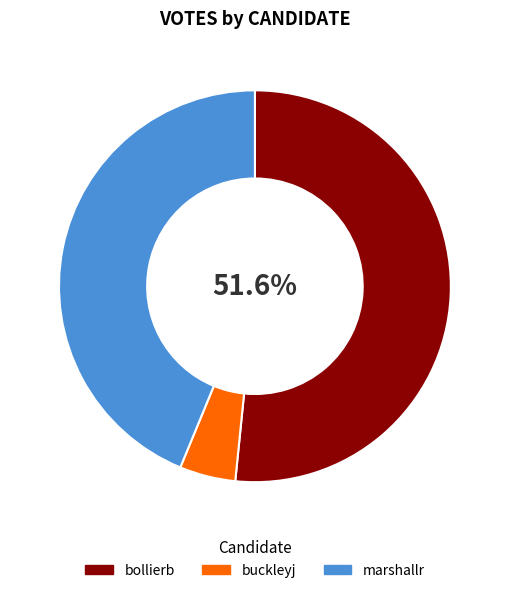

Which slice is the smallest?

buckleyj